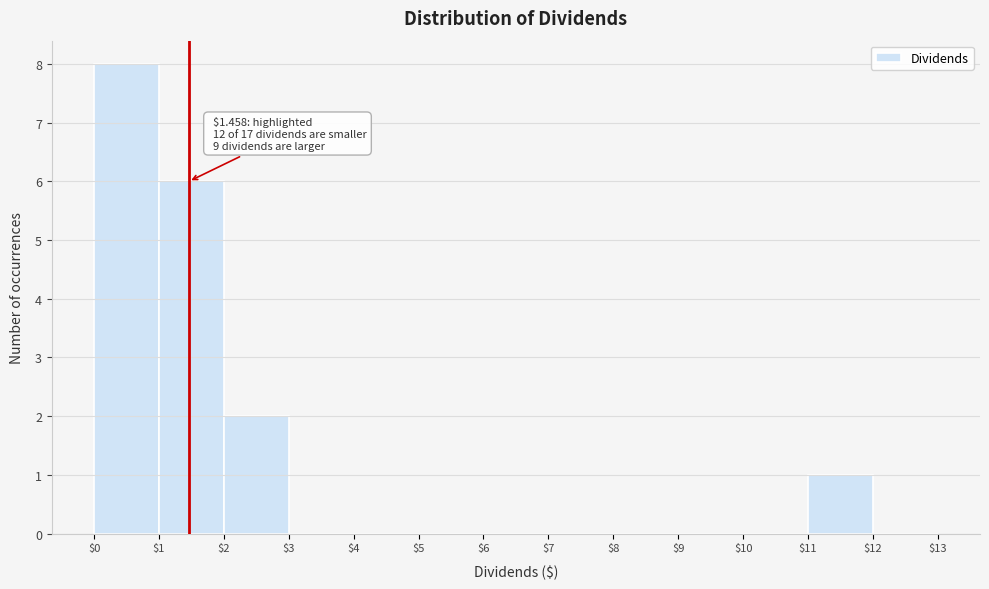

Which range on the x-axis has the tallest bar?

$0 to $1